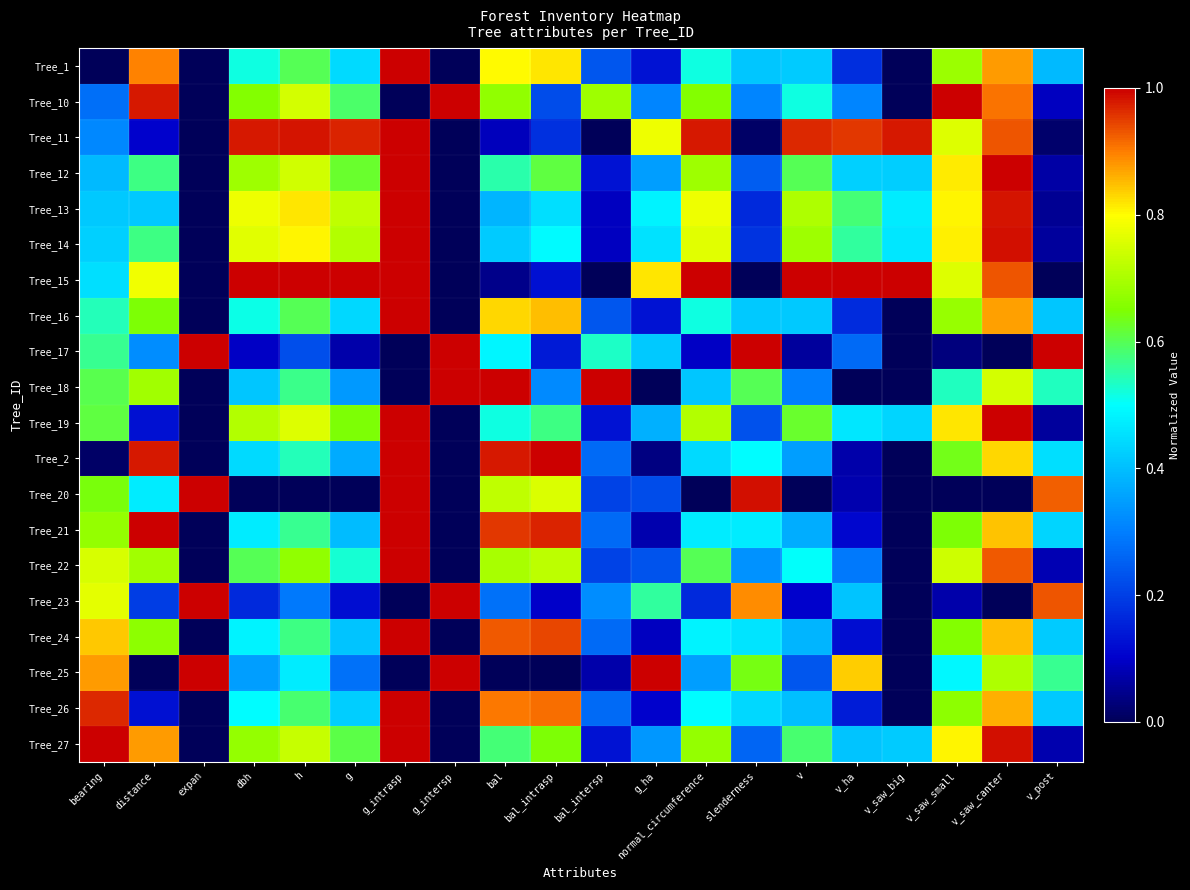

Reading left to right, what are all the values shown in this chart?

Tree_1: bearing=0.0	distance=0.9	expan=0.0	dbh=0.5	h=0.6	g=0.4	g_intrasp=1.0	g_intersp=0.0	bal=0.8	bal_intrasp=0.8	bal_intersp=0.2	g_ha=0.1	normal_circumference=0.5	slenderness=0.4	v=0.4	v_ha=0.2	v_saw_big=0.0	v_saw_small=0.7	v_saw_canter=0.9	v_post=0.4
Tree_10: bearing=0.3	distance=1.0	expan=0.0	dbh=0.7	h=0.7	g=0.6	g_intrasp=0.0	g_intersp=1.0	bal=0.7	bal_intrasp=0.2	bal_intersp=0.7	g_ha=0.3	normal_circumference=0.7	slenderness=0.3	v=0.5	v_ha=0.3	v_saw_big=0.0	v_saw_small=1.0	v_saw_canter=0.9	v_post=0.1
Tree_11: bearing=0.3	distance=0.1	expan=0.0	dbh=1.0	h=1.0	g=1.0	g_intrasp=1.0	g_intersp=0.0	bal=0.1	bal_intrasp=0.2	bal_intersp=0.0	g_ha=0.8	normal_circumference=1.0	slenderness=0.0	v=1.0	v_ha=1.0	v_saw_big=1.0	v_saw_small=0.8	v_saw_canter=0.9	v_post=0.0
Tree_12: bearing=0.4	distance=0.6	expan=0.0	dbh=0.7	h=0.7	g=0.6	g_intrasp=1.0	g_intersp=0.0	bal=0.5	bal_intrasp=0.6	bal_intersp=0.1	g_ha=0.4	normal_circumference=0.7	slenderness=0.2	v=0.6	v_ha=0.4	v_saw_big=0.4	v_saw_small=0.8	v_saw_canter=1.0	v_post=0.1
Tree_13: bearing=0.4	distance=0.4	expan=0.0	dbh=0.8	h=0.8	g=0.7	g_intrasp=1.0	g_intersp=0.0	bal=0.4	bal_intrasp=0.5	bal_intersp=0.1	g_ha=0.5	normal_circumference=0.8	slenderness=0.2	v=0.7	v_ha=0.6	v_saw_big=0.5	v_saw_small=0.8	v_saw_canter=1.0	v_post=0.1
Tree_14: bearing=0.4	distance=0.6	expan=0.0	dbh=0.8	h=0.8	g=0.7	g_intrasp=1.0	g_intersp=0.0	bal=0.4	bal_intrasp=0.5	bal_intersp=0.1	g_ha=0.5	normal_circumference=0.8	slenderness=0.2	v=0.7	v_ha=0.6	v_saw_big=0.5	v_saw_small=0.8	v_saw_canter=1.0	v_post=0.1
Tree_15: bearing=0.4	distance=0.8	expan=0.0	dbh=1.0	h=1.0	g=1.0	g_intrasp=1.0	g_intersp=0.0	bal=0.0	bal_intrasp=0.1	bal_intersp=0.0	g_ha=0.8	normal_circumference=1.0	slenderness=0.0	v=1.0	v_ha=1.0	v_saw_big=1.0	v_saw_small=0.8	v_saw_canter=0.9	v_post=0.0
Tree_16: bearing=0.5	distance=0.6	expan=0.0	dbh=0.5	h=0.6	g=0.4	g_intrasp=1.0	g_intersp=0.0	bal=0.8	bal_intrasp=0.9	bal_intersp=0.2	g_ha=0.1	normal_circumference=0.5	slenderness=0.4	v=0.4	v_ha=0.2	v_saw_big=0.0	v_saw_small=0.7	v_saw_canter=0.9	v_post=0.4
Tree_17: bearing=0.6	distance=0.3	expan=1.0	dbh=0.1	h=0.2	g=0.1	g_intrasp=0.0	g_intersp=1.0	bal=0.5	bal_intrasp=0.1	bal_intersp=0.5	g_ha=0.4	normal_circumference=0.1	slenderness=1.0	v=0.1	v_ha=0.3	v_saw_big=0.0	v_saw_small=0.0	v_saw_canter=0.0	v_post=1.0
Tree_18: bearing=0.6	distance=0.7	expan=0.0	dbh=0.4	h=0.6	g=0.3	g_intrasp=0.0	g_intersp=1.0	bal=1.0	bal_intrasp=0.3	bal_intersp=1.0	g_ha=0.0	normal_circumference=0.4	slenderness=0.6	v=0.3	v_ha=0.0	v_saw_big=0.0	v_saw_small=0.5	v_saw_canter=0.7	v_post=0.5
Tree_19: bearing=0.6	distance=0.1	expan=0.0	dbh=0.7	h=0.8	g=0.6	g_intrasp=1.0	g_intersp=0.0	bal=0.5	bal_intrasp=0.6	bal_intersp=0.1	g_ha=0.4	normal_circumference=0.7	slenderness=0.2	v=0.6	v_ha=0.5	v_saw_big=0.4	v_saw_small=0.8	v_saw_canter=1.0	v_post=0.1
Tree_2: bearing=0.0	distance=1.0	expan=0.0	dbh=0.4	h=0.5	g=0.4	g_intrasp=1.0	g_intersp=0.0	bal=1.0	bal_intrasp=1.0	bal_intersp=0.3	g_ha=0.0	normal_circumference=0.4	slenderness=0.5	v=0.3	v_ha=0.1	v_saw_big=0.0	v_saw_small=0.6	v_saw_canter=0.8	v_post=0.5
Tree_20: bearing=0.6	distance=0.5	expan=1.0	dbh=0.0	h=0.0	g=0.0	g_intrasp=1.0	g_intersp=0.0	bal=0.7	bal_intrasp=0.8	bal_intersp=0.2	g_ha=0.2	normal_circumference=0.0	slenderness=1.0	v=0.0	v_ha=0.1	v_saw_big=0.0	v_saw_small=0.0	v_saw_canter=0.0	v_post=0.9
Tree_21: bearing=0.7	distance=1.0	expan=0.0	dbh=0.5	h=0.6	g=0.4	g_intrasp=1.0	g_intersp=0.0	bal=1.0	bal_intrasp=1.0	bal_intersp=0.3	g_ha=0.1	normal_circumference=0.5	slenderness=0.5	v=0.4	v_ha=0.1	v_saw_big=0.0	v_saw_small=0.6	v_saw_canter=0.8	v_post=0.4
Tree_22: bearing=0.8	distance=0.7	expan=0.0	dbh=0.6	h=0.7	g=0.5	g_intrasp=1.0	g_intersp=0.0	bal=0.7	bal_intrasp=0.7	bal_intersp=0.2	g_ha=0.2	normal_circumference=0.6	slenderness=0.3	v=0.5	v_ha=0.3	v_saw_big=0.0	v_saw_small=0.7	v_saw_canter=0.9	v_post=0.1
Tree_23: bearing=0.8	distance=0.2	expan=1.0	dbh=0.2	h=0.3	g=0.1	g_intrasp=0.0	g_intersp=1.0	bal=0.3	bal_intrasp=0.1	bal_intersp=0.3	g_ha=0.6	normal_circumference=0.2	slenderness=0.9	v=0.1	v_ha=0.4	v_saw_big=0.0	v_saw_small=0.1	v_saw_canter=0.0	v_post=0.9
Tree_24: bearing=0.8	distance=0.7	expan=0.0	dbh=0.5	h=0.6	g=0.4	g_intrasp=1.0	g_intersp=0.0	bal=0.9	bal_intrasp=0.9	bal_intersp=0.3	g_ha=0.1	normal_circumference=0.5	slenderness=0.5	v=0.4	v_ha=0.1	v_saw_big=0.0	v_saw_small=0.7	v_saw_canter=0.8	v_post=0.4
Tree_25: bearing=0.9	distance=0.0	expan=1.0	dbh=0.3	h=0.5	g=0.3	g_intrasp=0.0	g_intersp=1.0	bal=0.0	bal_intrasp=0.0	bal_intersp=0.1	g_ha=1.0	normal_circumference=0.3	slenderness=0.6	v=0.2	v_ha=0.8	v_saw_big=0.0	v_saw_small=0.5	v_saw_canter=0.7	v_post=0.6
Tree_26: bearing=1.0	distance=0.1	expan=0.0	dbh=0.5	h=0.6	g=0.4	g_intrasp=1.0	g_intersp=0.0	bal=0.9	bal_intrasp=0.9	bal_intersp=0.3	g_ha=0.1	normal_circumference=0.5	slenderness=0.4	v=0.4	v_ha=0.1	v_saw_big=0.0	v_saw_small=0.7	v_saw_canter=0.9	v_post=0.4
Tree_27: bearing=1.0	distance=0.9	expan=0.0	dbh=0.7	h=0.7	g=0.6	g_intrasp=1.0	g_intersp=0.0	bal=0.6	bal_intrasp=0.6	bal_intersp=0.1	g_ha=0.3	normal_circumference=0.7	slenderness=0.3	v=0.6	v_ha=0.4	v_saw_big=0.4	v_saw_small=0.8	v_saw_canter=1.0	v_post=0.1